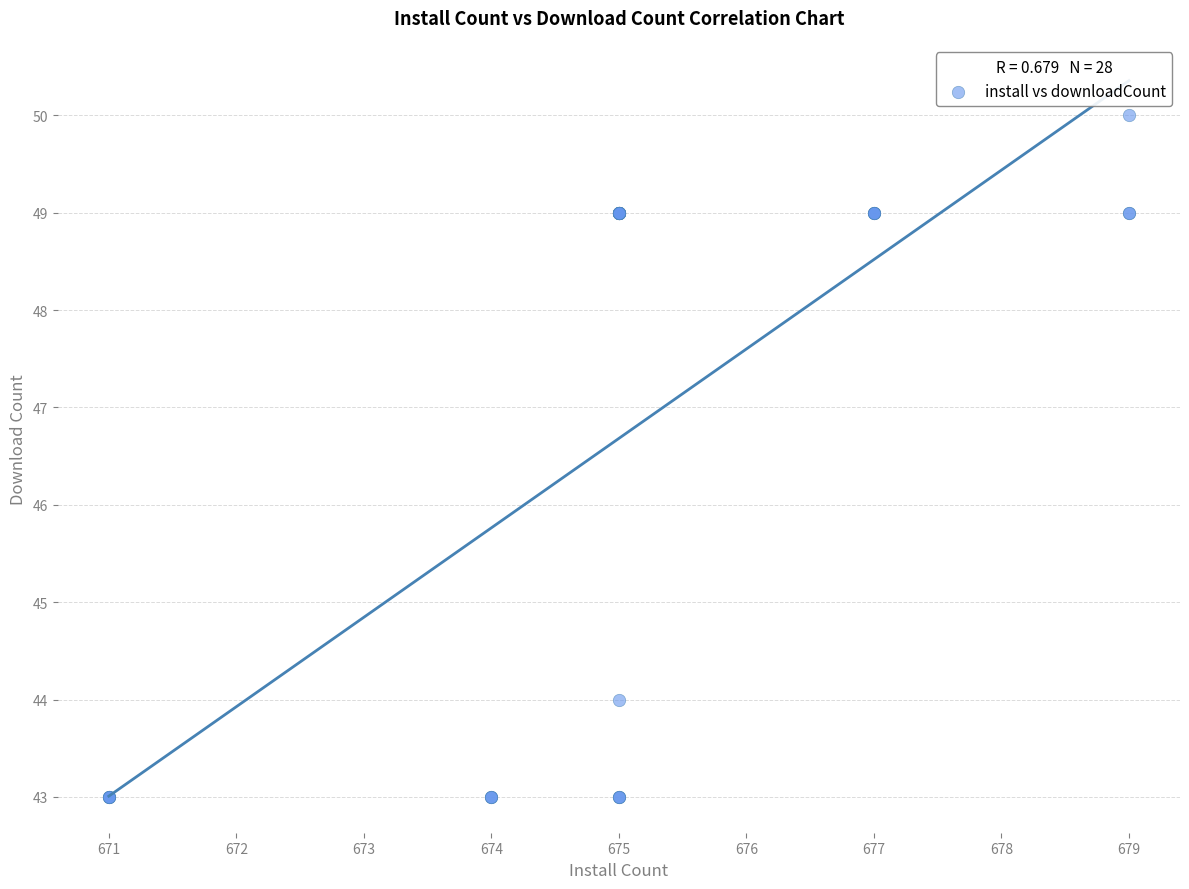

What Y value in the scatter plot is closest to 46?

44